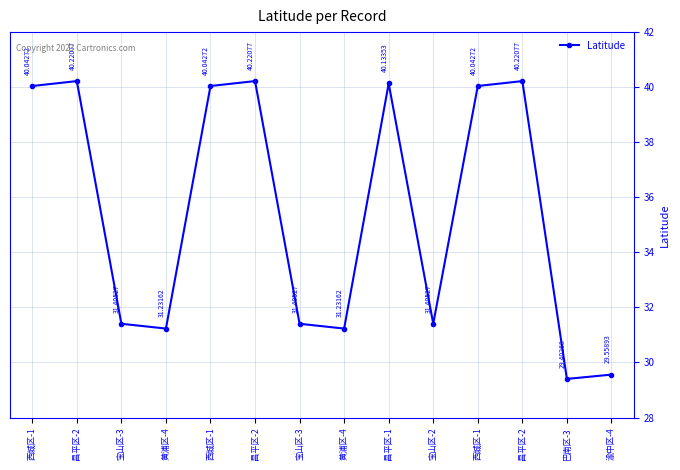

What is the sum of all values?

496.6